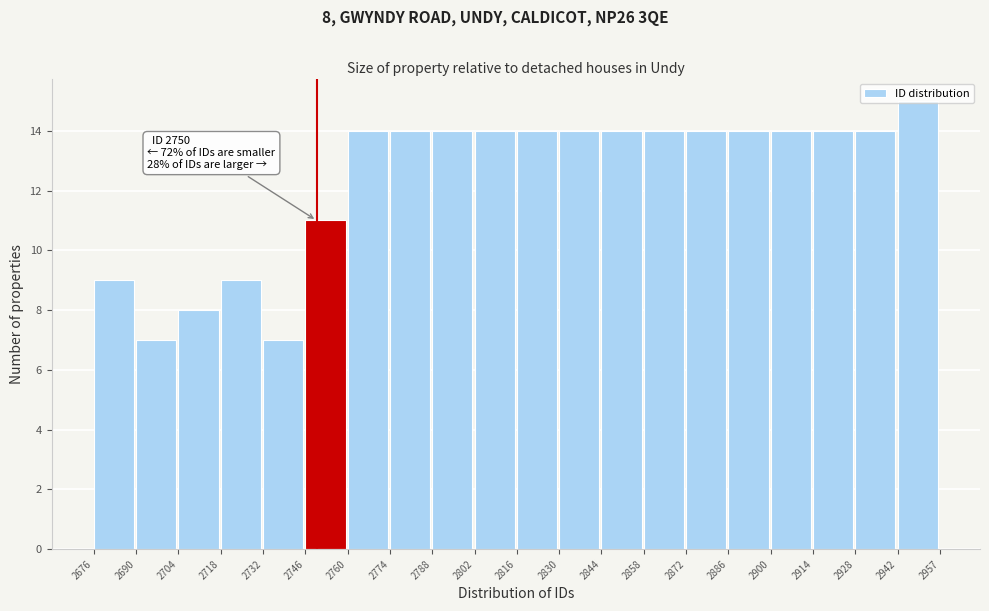

Over which range of the x-axis is the bar tallest?

2942 to 2957